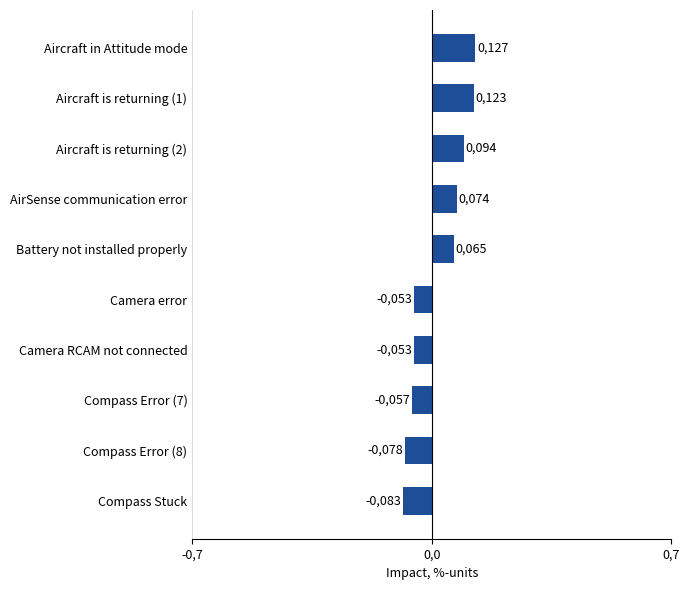

Are the bars horizontal?

Yes